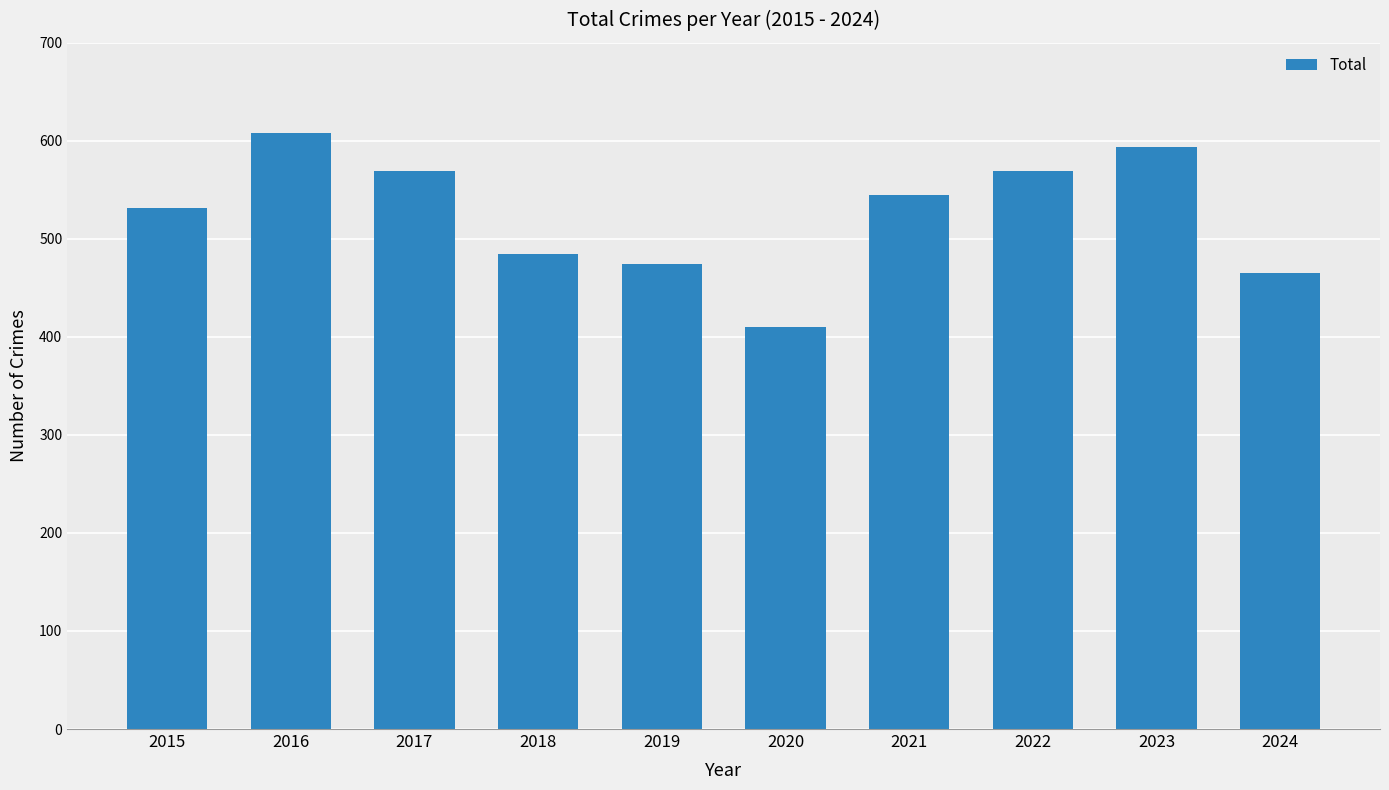

Is it true that the value at 2023 is 204?

False